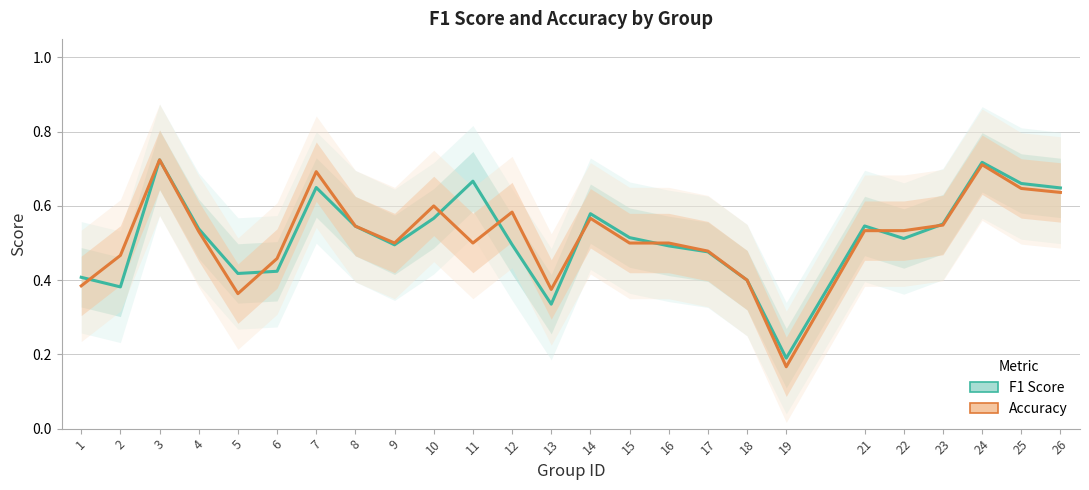

Reading left to right, what are all the values shown in this chart?

F1 Score: 0.4	0.4	0.7	0.5	0.4	0.4	0.6	0.5	0.5	0.6	0.7	0.5	0.3	0.6	0.5	0.5	0.5	0.4	0.2	0.5	0.5	0.6	0.7	0.7	0.6
Accuracy: 0.4	0.5	0.7	0.5	0.4	0.5	0.7	0.5	0.5	0.6	0.5	0.6	0.4	0.6	0.5	0.5	0.5	0.4	0.2	0.5	0.5	0.5	0.7	0.6	0.6